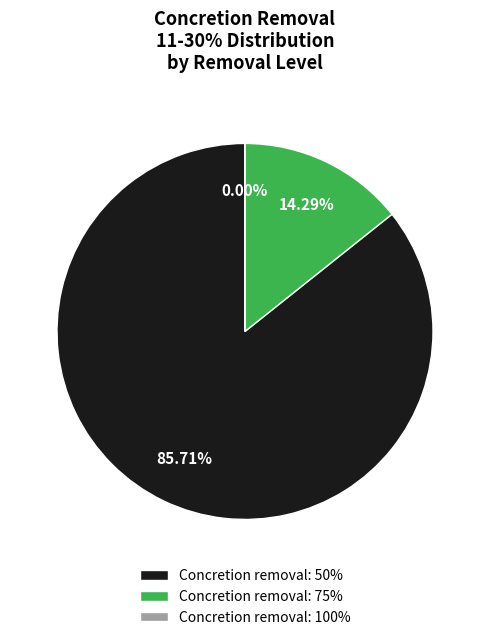

Do 75% and 50% together represent more than half of the pie?

Yes